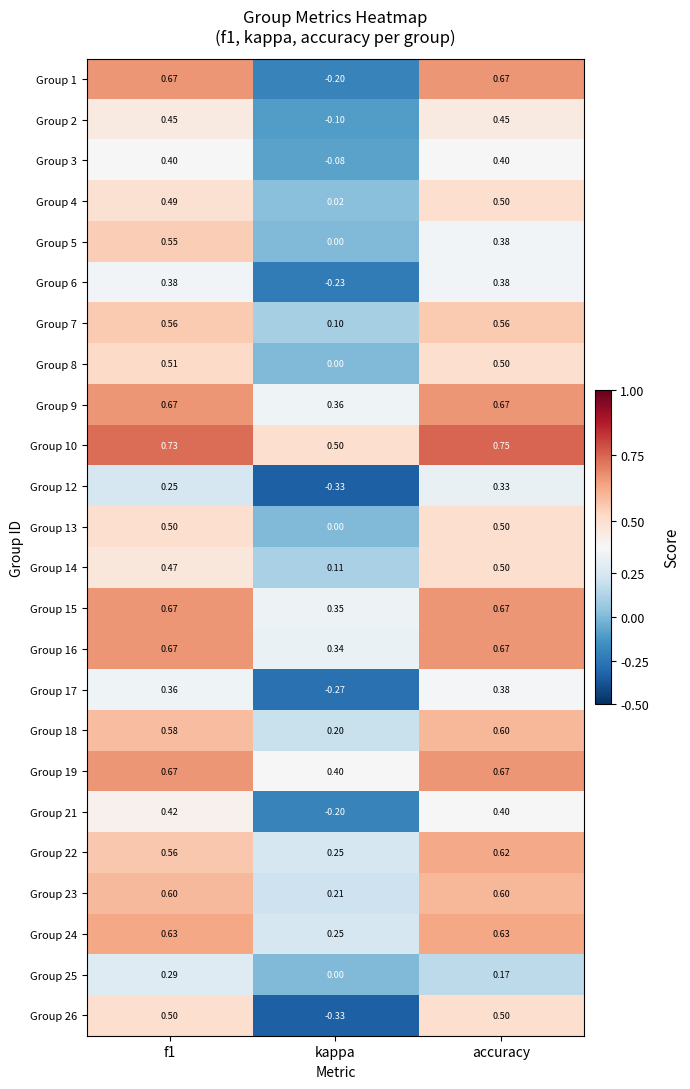

Where is Group 8 nearest to the value 0?

kappa